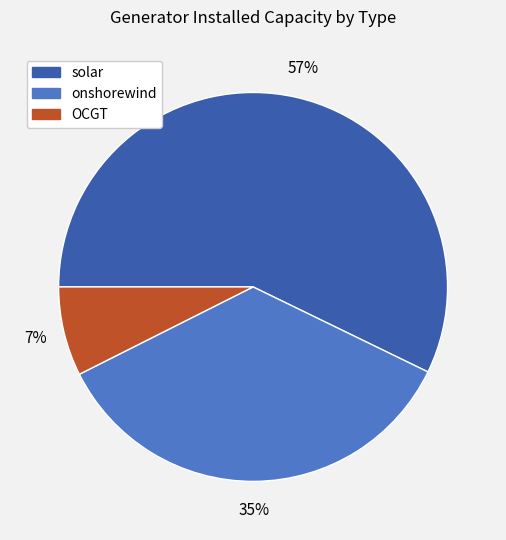

To the nearest percent, what is the average slice percentage?

33%